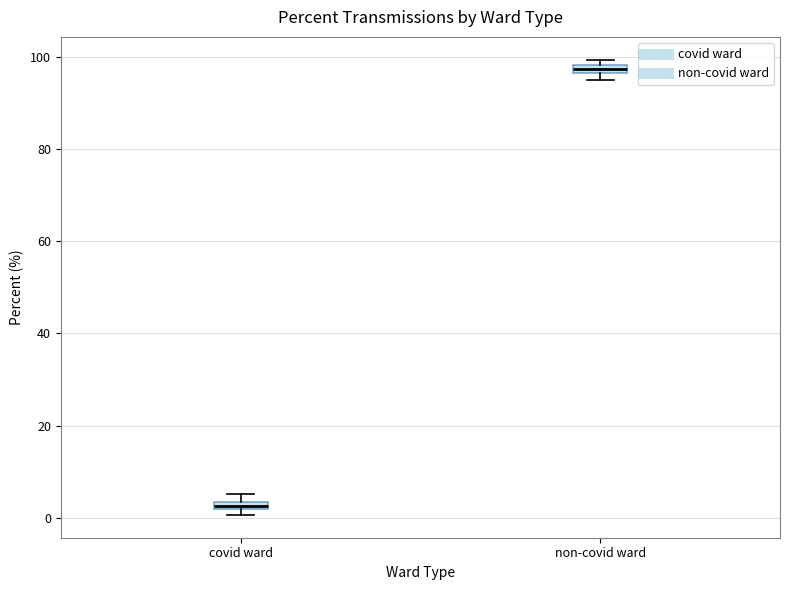

Where is the upper edge of the box for covid ward on the y-axis? The values are not printed on the chart, so give them approximately, as read against the axis.

4